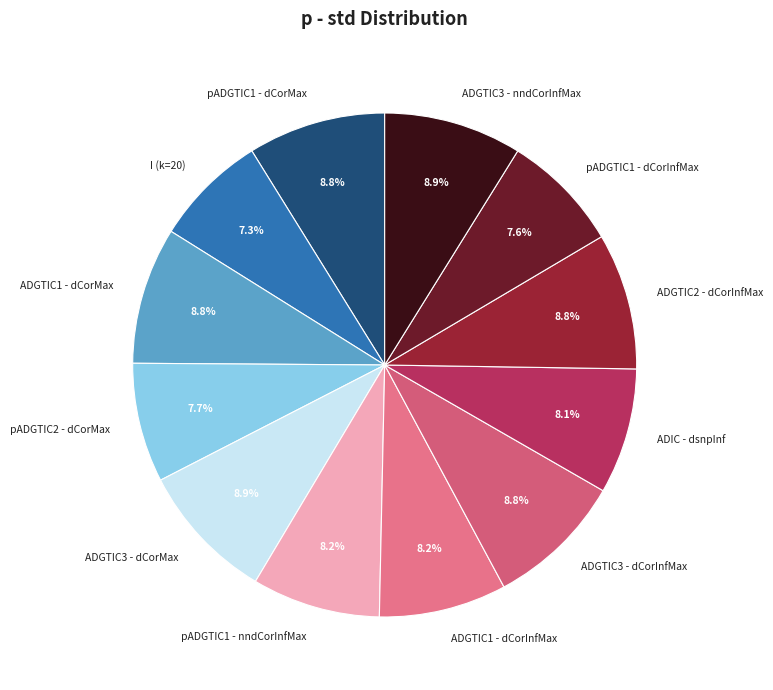

True or false: ADGTIC1 - dCorInfMax accounts for 21% of the total.

False